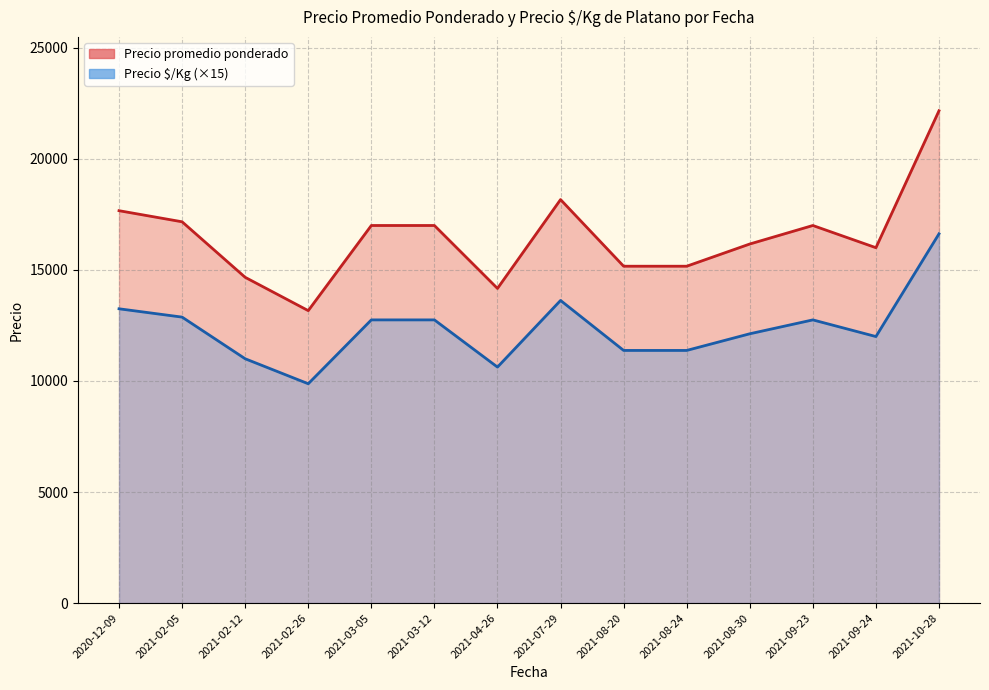

True or false: Precio promedio ponderado has more than 1 interior local peaks.

True